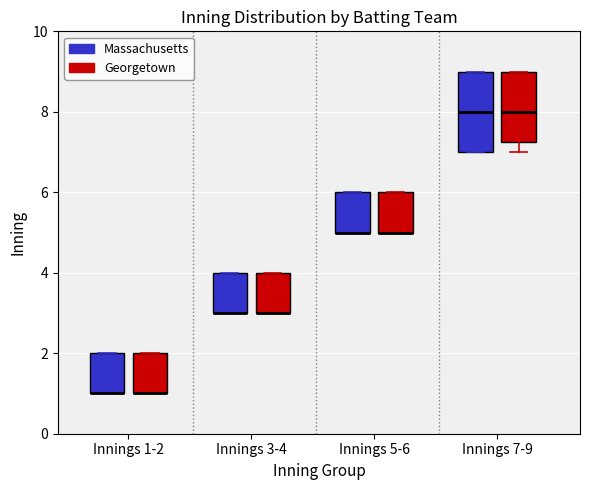

Reading left to right, read every box against the y-axis: the position of its median line, the range the box covers, and the ends of its whiskers. The values are not printed on the chart, so give them approximately, as read against the axis.

Innings 1-2 (Massachusetts): median 1.0 (drawn on the box's lower edge), box 1.0 to 2.0, whiskers 1.0 to 2.0
Innings 1-2 (Georgetown): median 1.0 (drawn on the box's lower edge), box 1.0 to 2.0, whiskers 1.0 to 2.0
Innings 3-4 (Massachusetts): median 3.0 (drawn on the box's lower edge), box 3.0 to 4.0, whiskers 3.0 to 4.0
Innings 3-4 (Georgetown): median 3.0 (drawn on the box's lower edge), box 3.0 to 4.0, whiskers 3.0 to 4.0
Innings 5-6 (Massachusetts): median 5.0 (drawn on the box's lower edge), box 5.0 to 6.0, whiskers 5.0 to 6.0
Innings 5-6 (Georgetown): median 5.0 (drawn on the box's lower edge), box 5.0 to 6.0, whiskers 5.0 to 6.0
Innings 7-9 (Massachusetts): median 8.0, box 7.0 to 9.0, whiskers 7.0 to 9.0
Innings 7-9 (Georgetown): median 8.0, box 7.2 to 9.0, whiskers 7.0 to 9.0